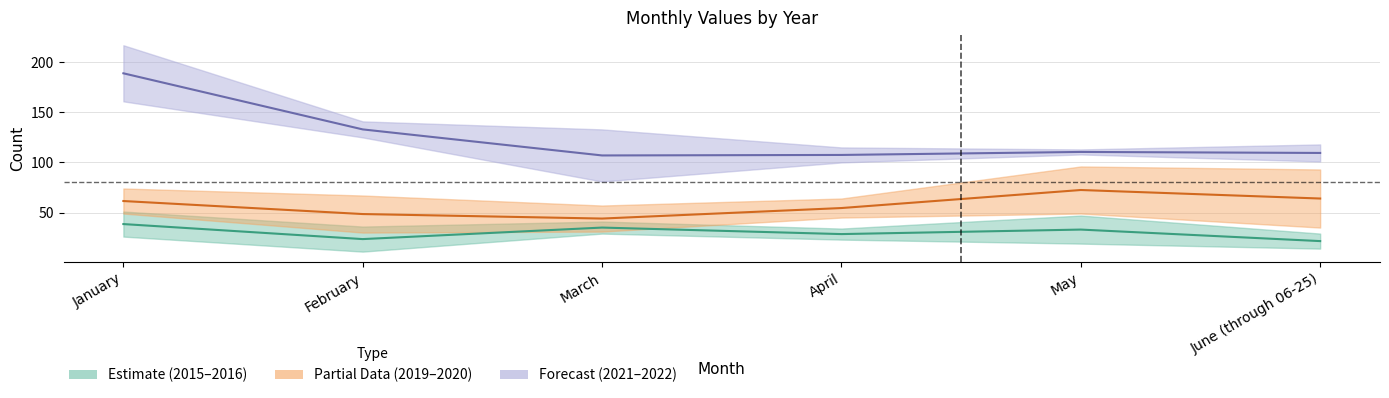

Is the value of 2019–2020 Mid at June (through 06-25) greater than the value of 2015–2016 Mid at June (through 06-25)?

Yes